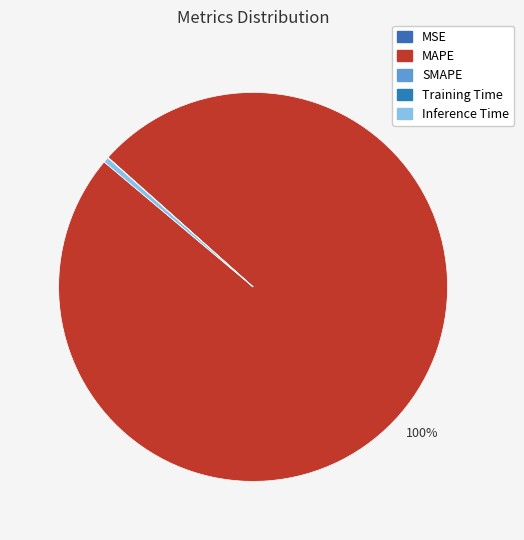

Which slice is the smallest?

SMAPE